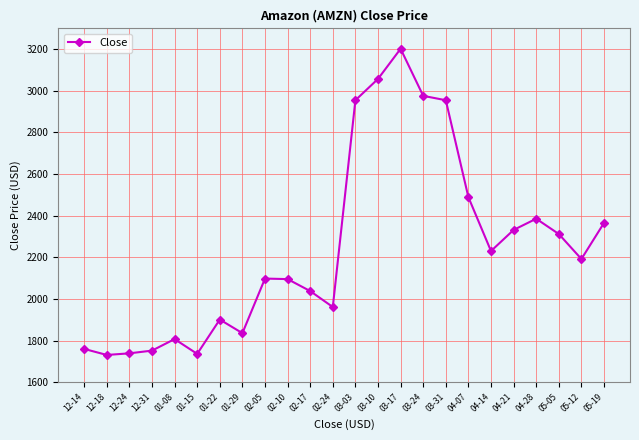

What value does the data have at 03-10?

3057.0